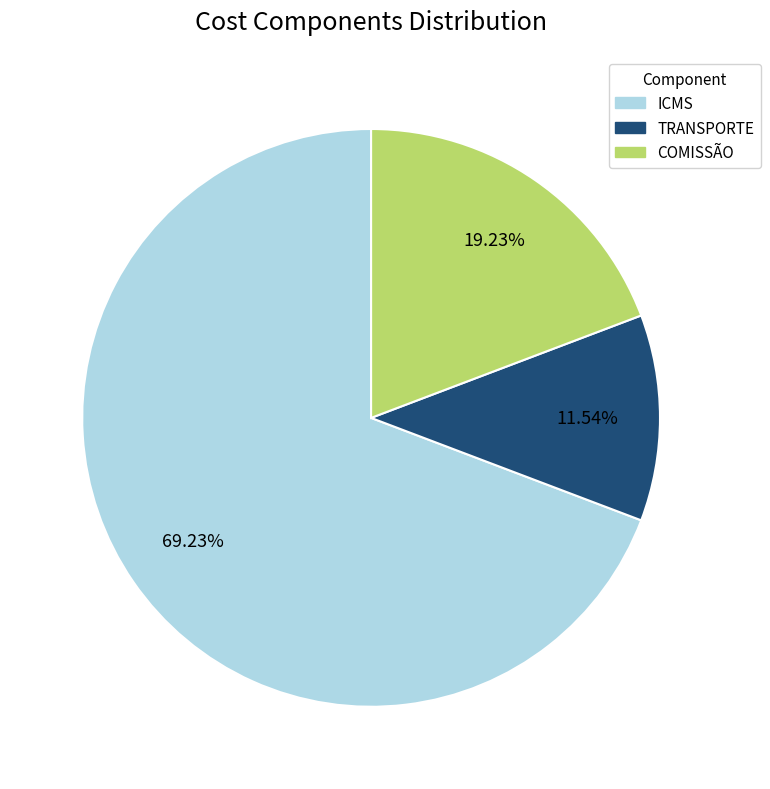

Rank the categories by value from highest to lowest.

ICMS, COMISSÃO, TRANSPORTE